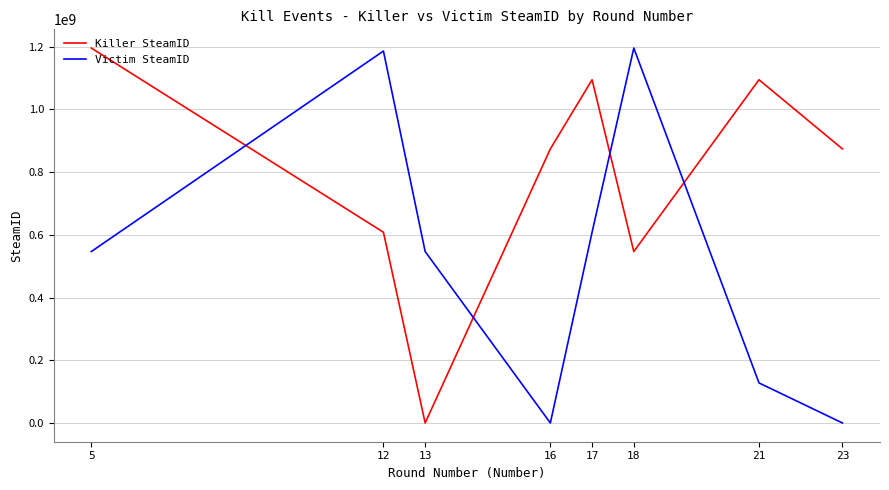

Where does the Killer SteamID series first go above 873960223?

5